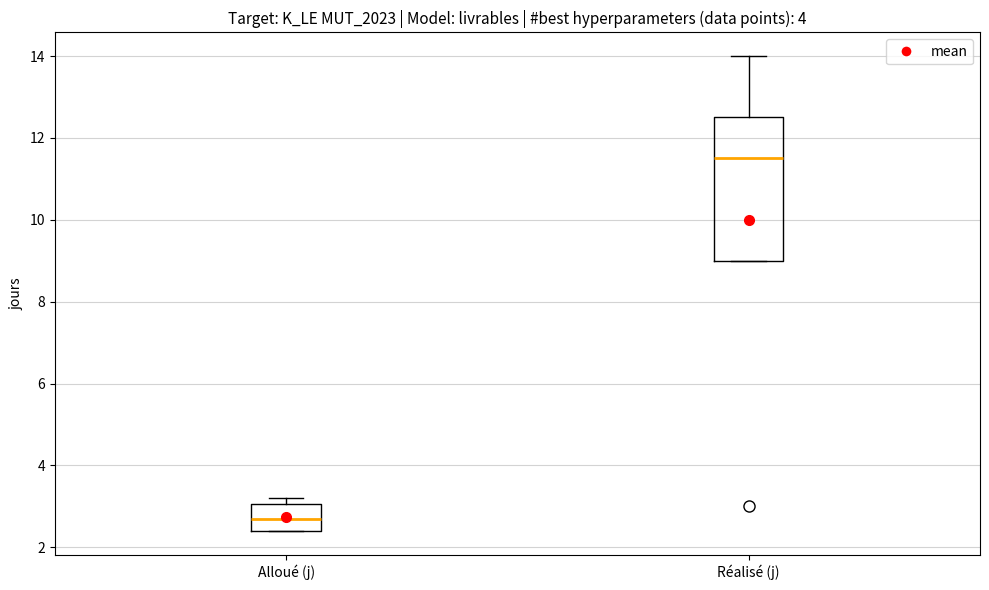

Which box's median line is the lowest?

Alloué (j)